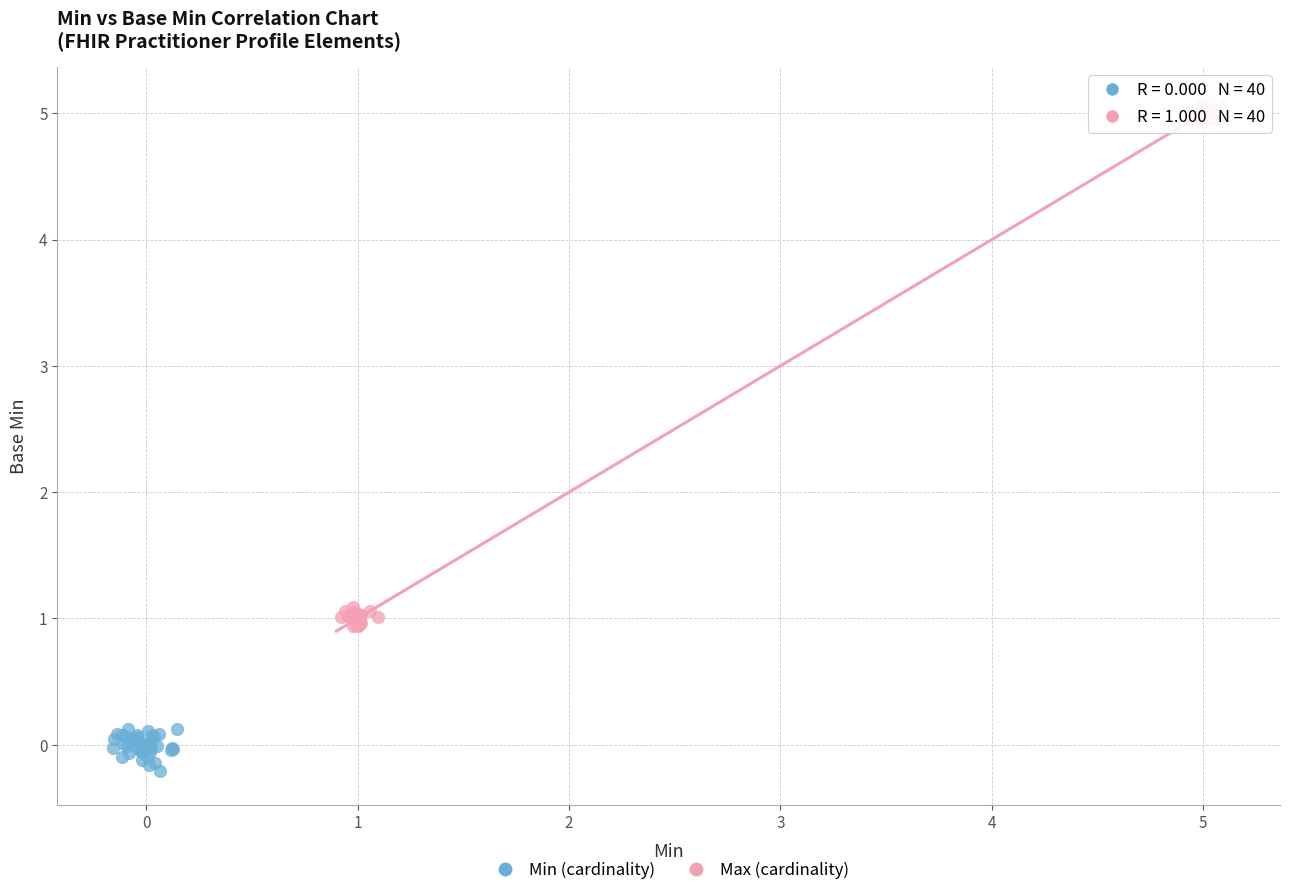

Which series reaches the minimum Y coordinate?

Min (cardinality)